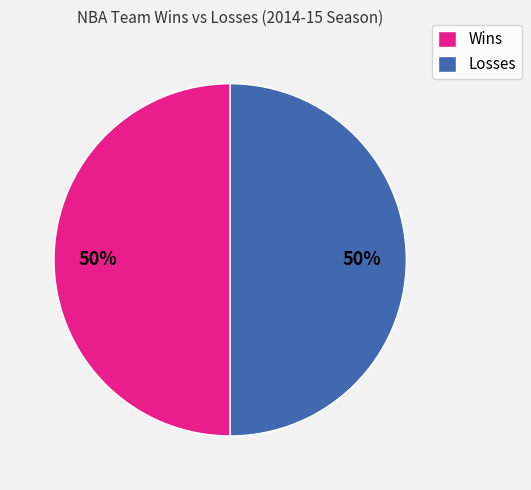

Combined, do Wins and Losses account for over 50%?

Yes